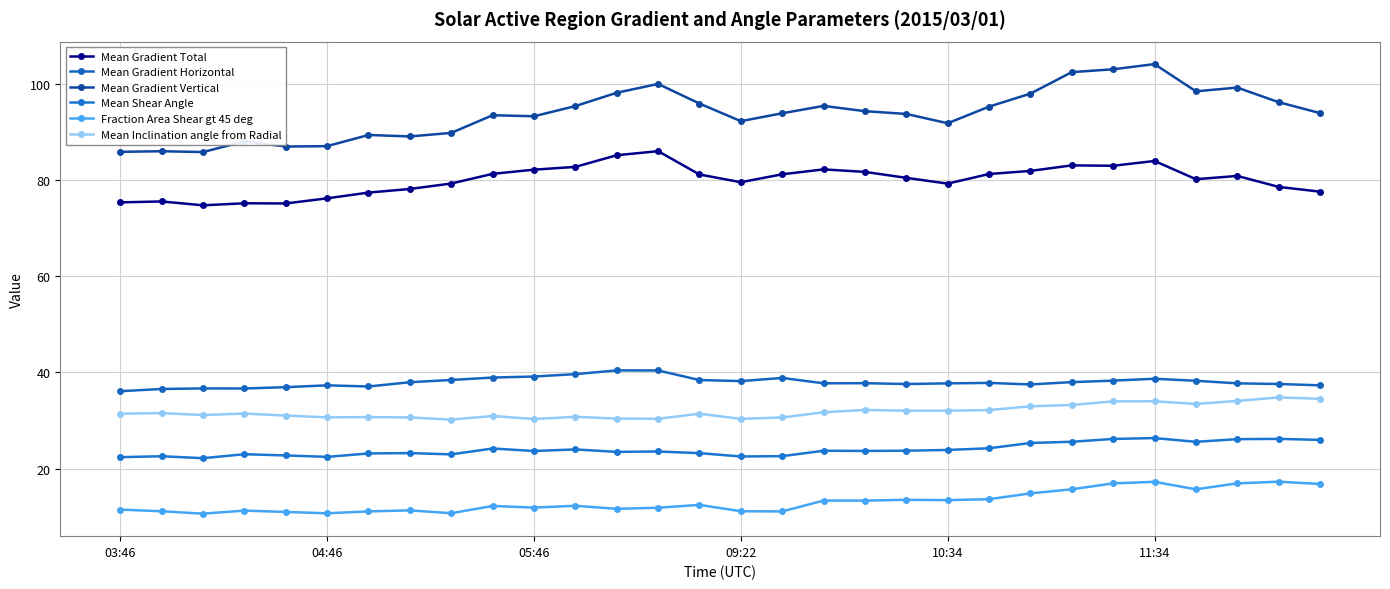

True or false: Mean Gradient Horizontal and Mean Gradient Total intersect in this chart.

False